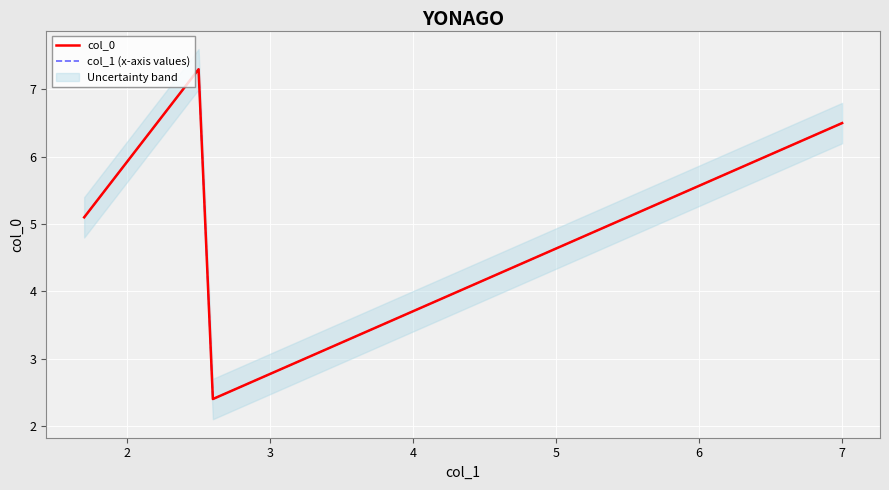

True or false: col_1 (x-axis values) and col_0 intersect in this chart.

False